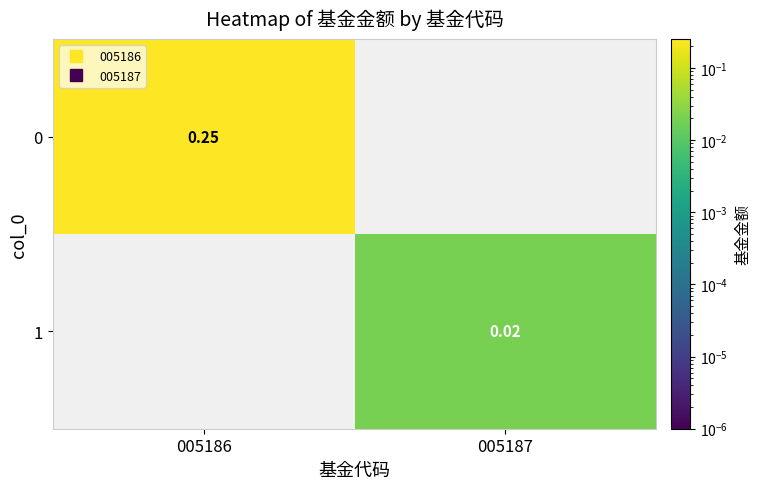

List the series in order of their overall mean, highest first.

0, 1